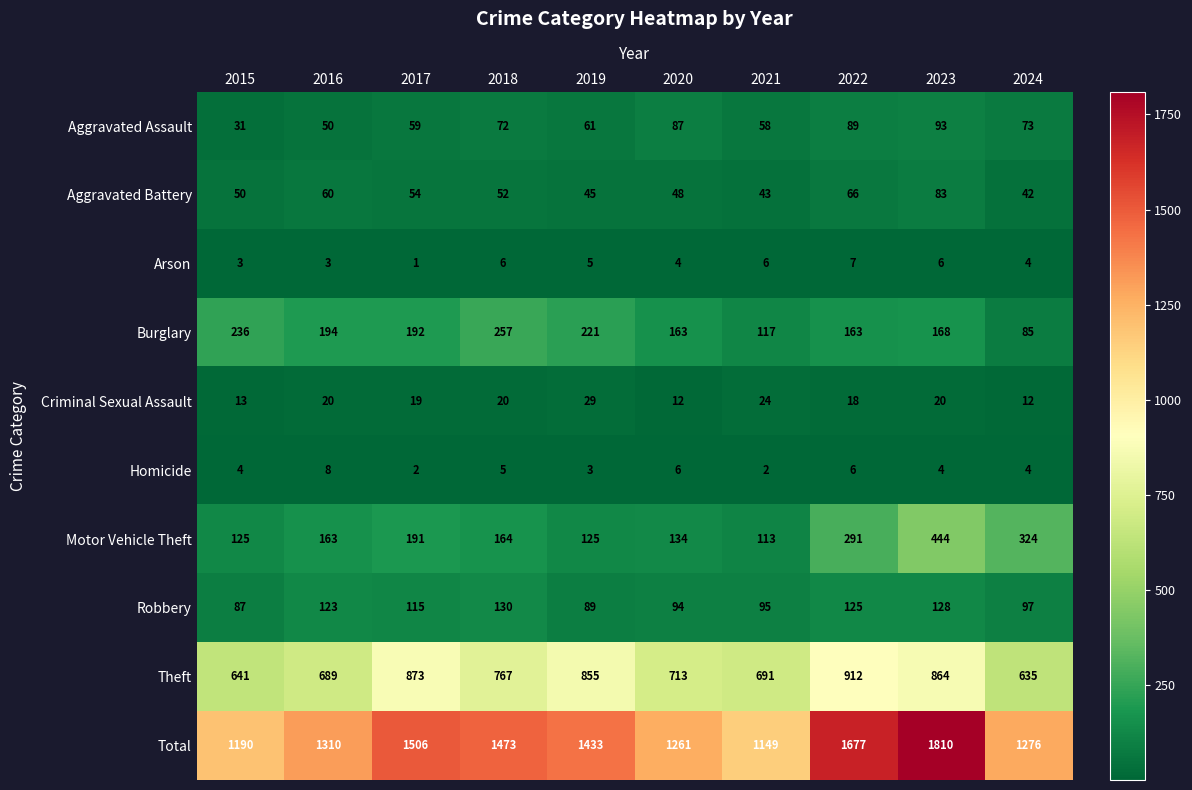

What is the spread (max minus min) of values at 2023?

1806